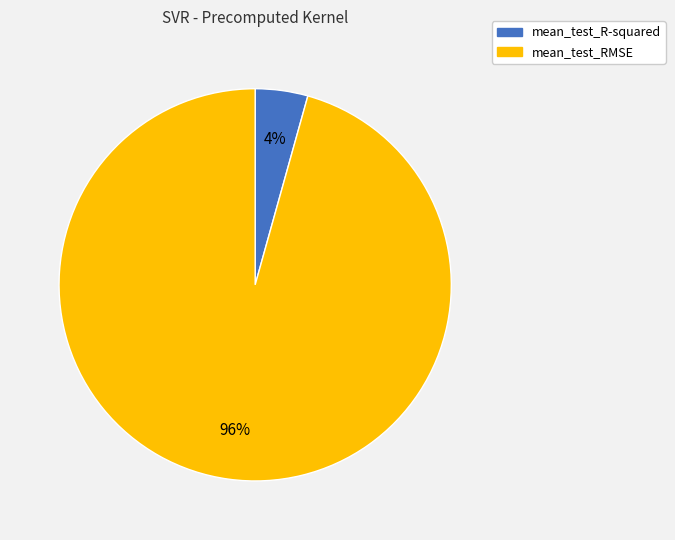

To the nearest percent, what portion does mean_test_RMSE represent?

96%